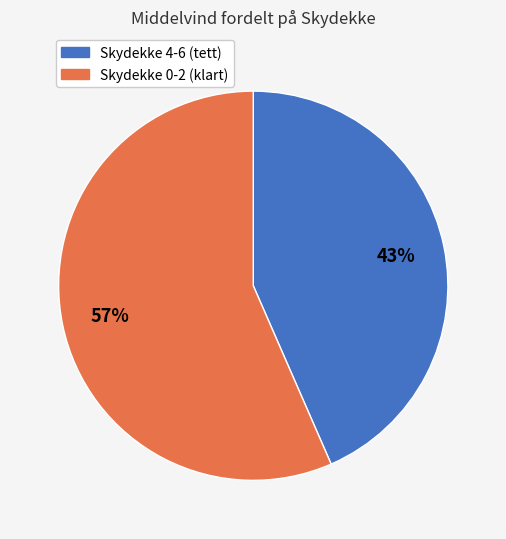

Does any single category account for the majority?

Yes